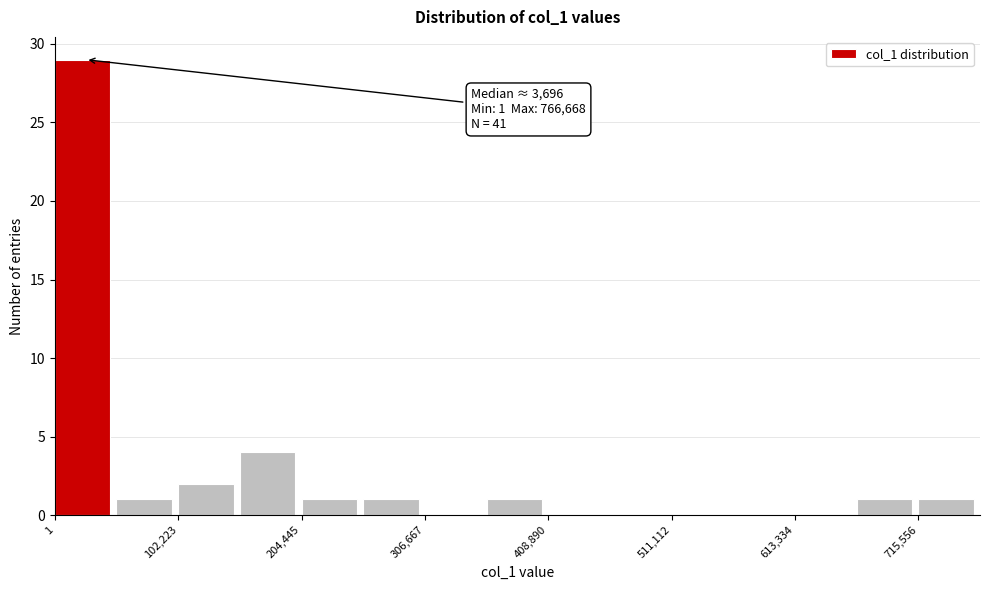

Read against the x-axis, roughly where is the centre of the tallest bar?

20000